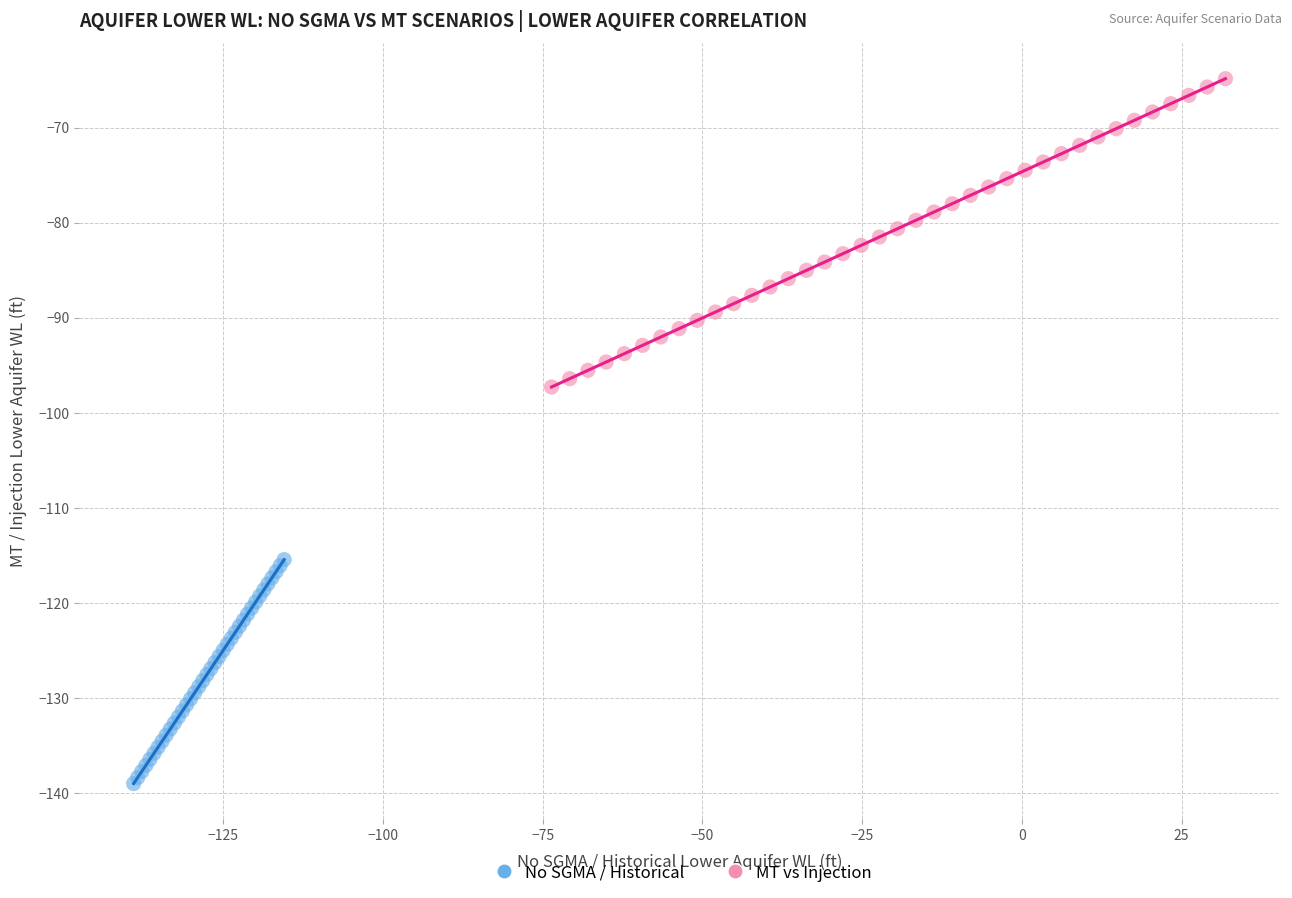

Which series has the largest Y range (max minus min)?

MT vs Injection